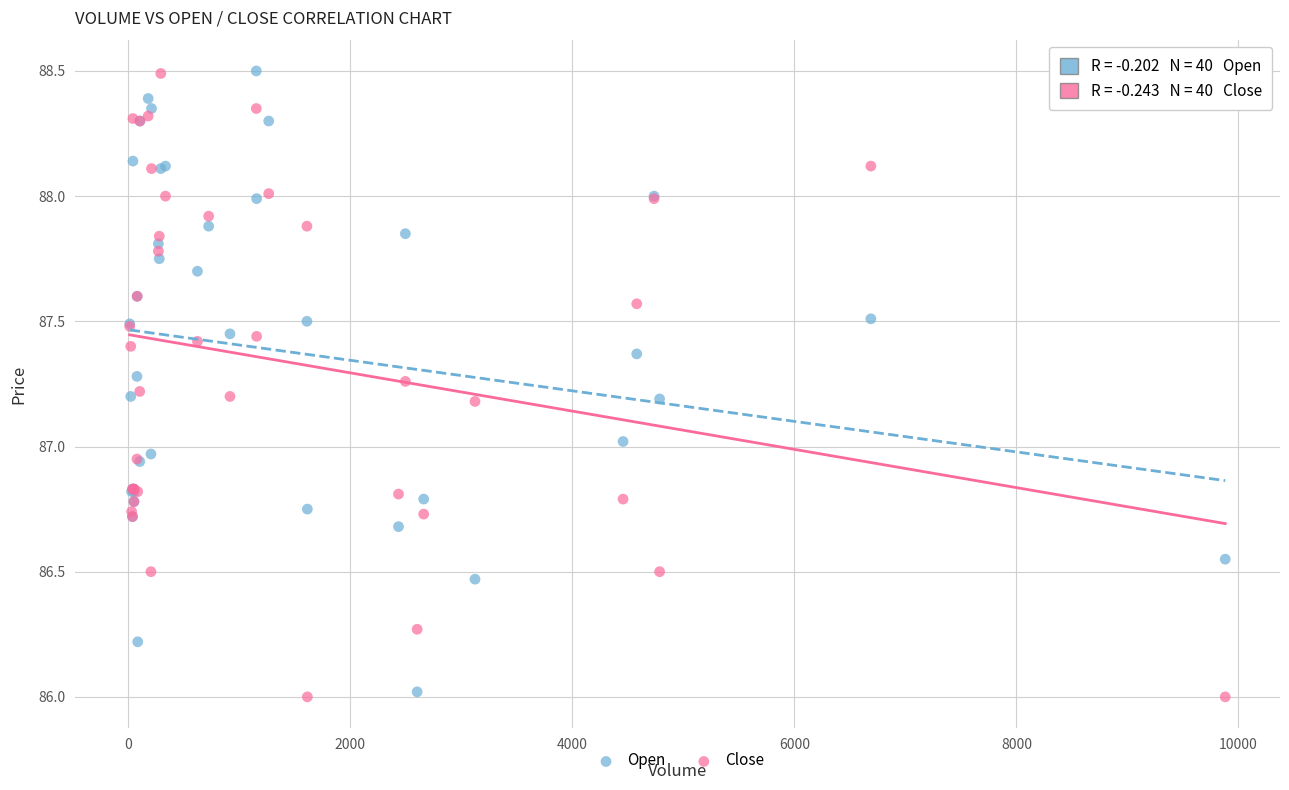

Which series has the largest Y range (max minus min)?

Close